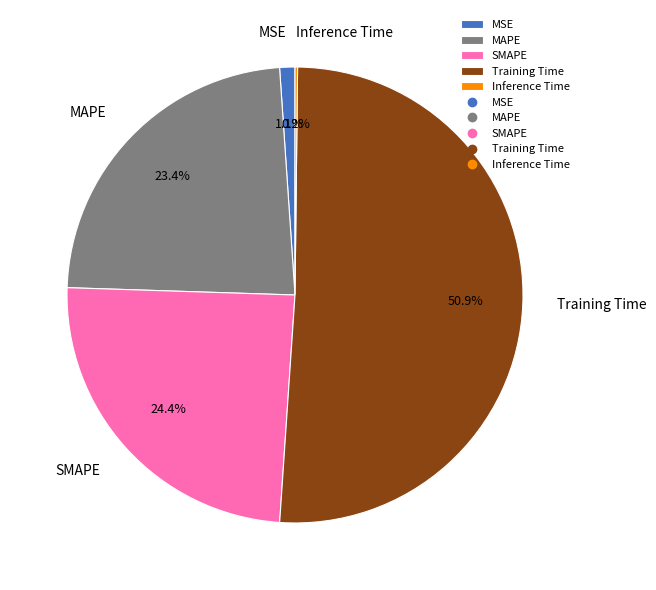

How much of the chart is everything except MAPE?

76.6%